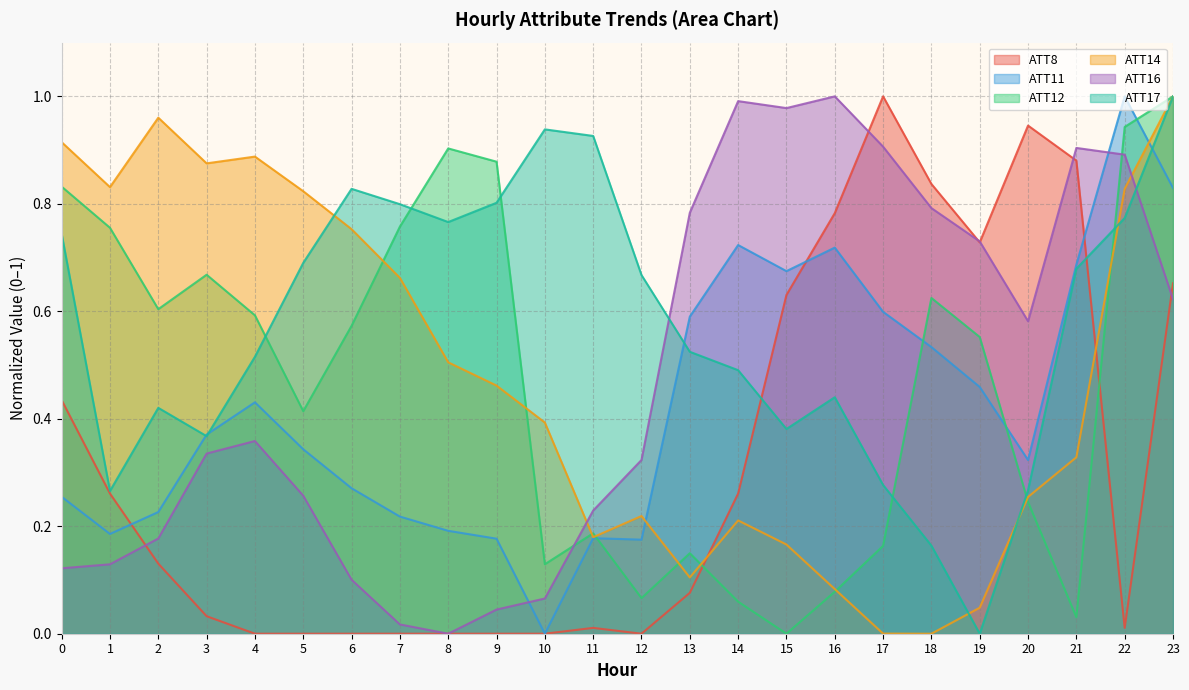

What is the value of the ATT11 point at the 24th from the left?

0.8